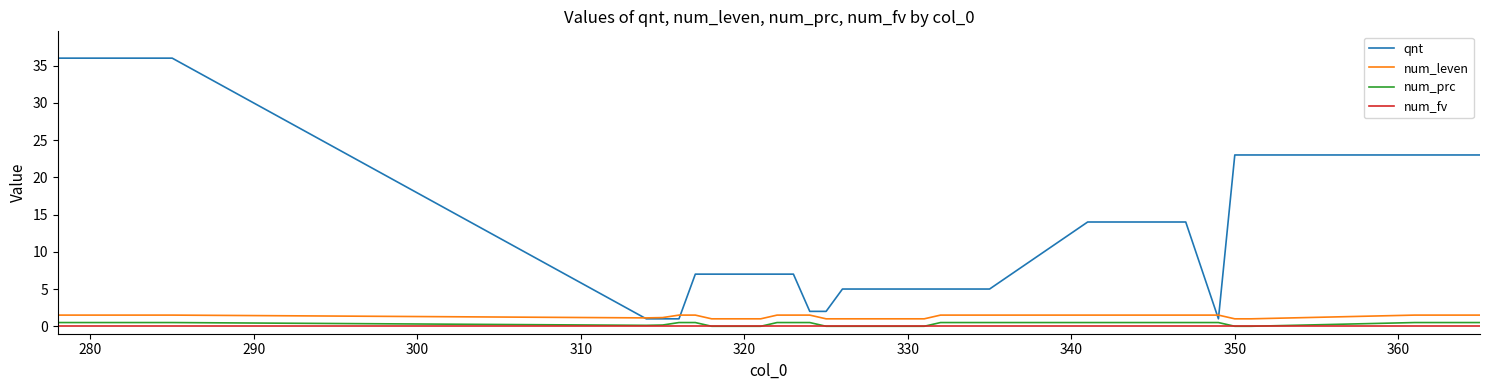

Which series has the largest range (max minus min)?

qnt